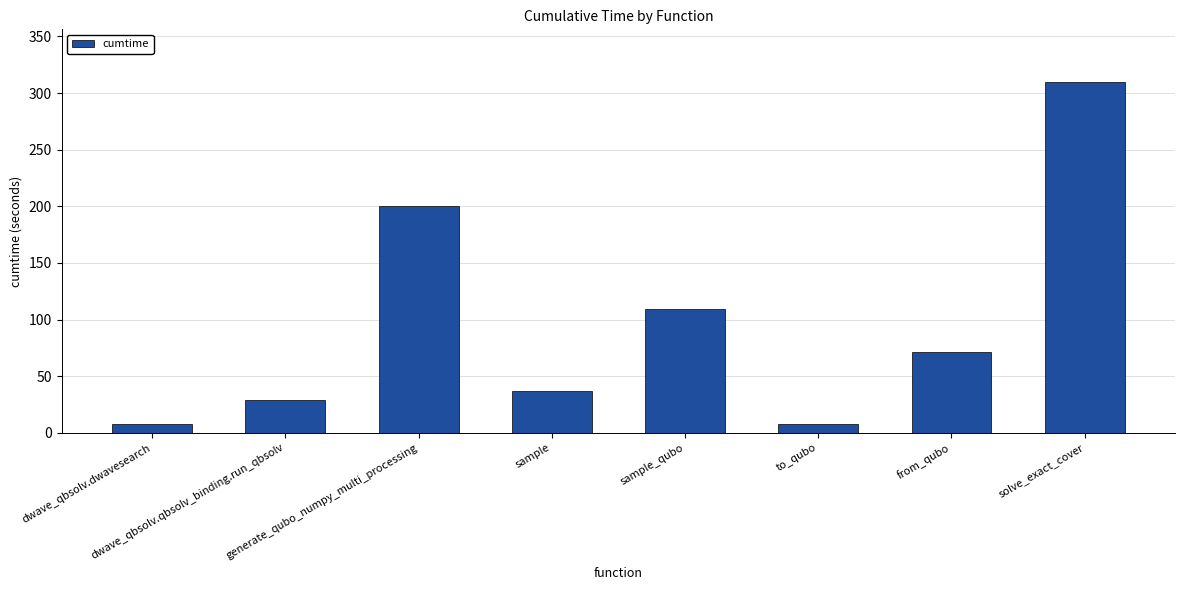

How many data points are less than 71?

4